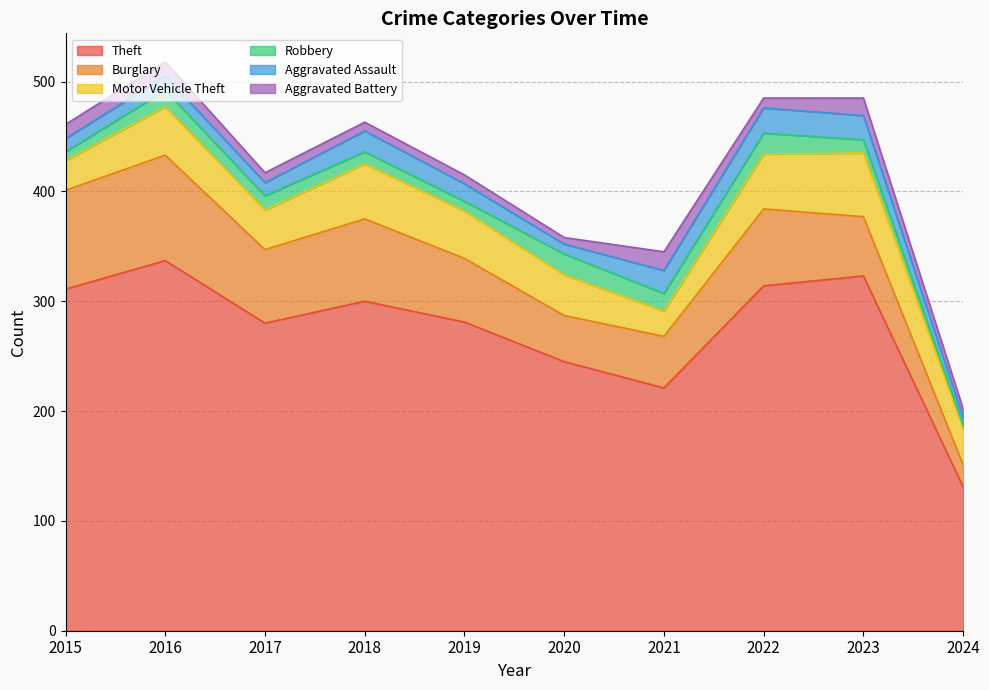

Which series changed the most between 2021 and 2024?

Theft